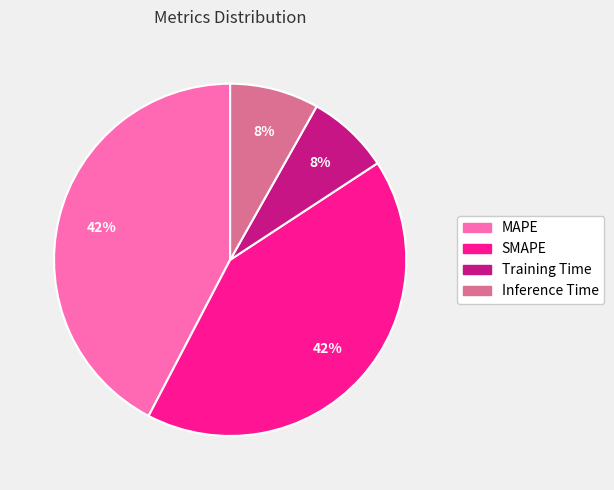

Combined, do MAPE and SMAPE account for over 50%?

Yes